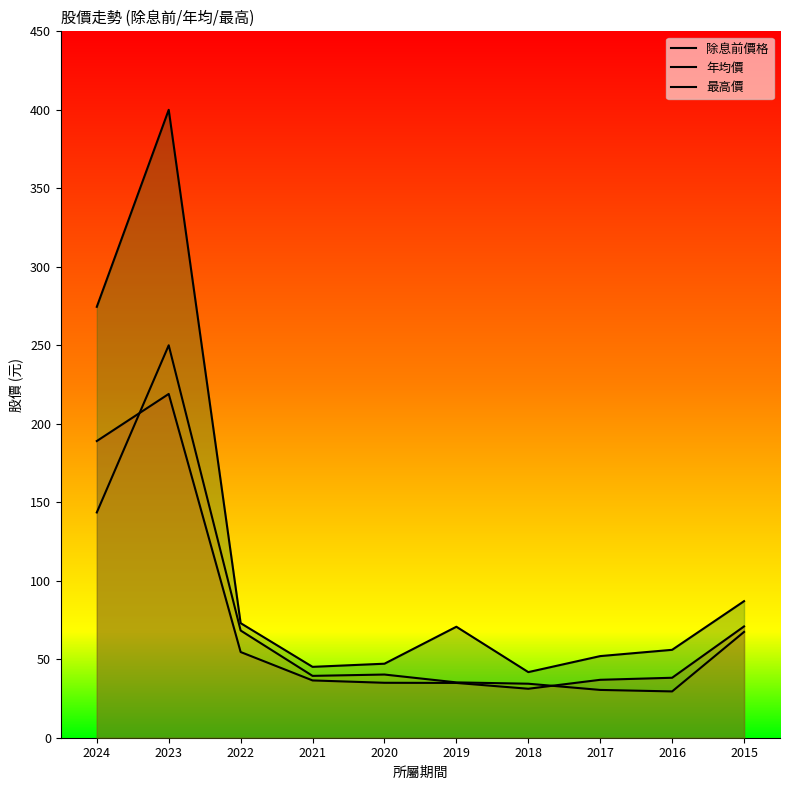

Which series ends up on top after the final intersection of 除息前價格 and 年均價?

除息前價格